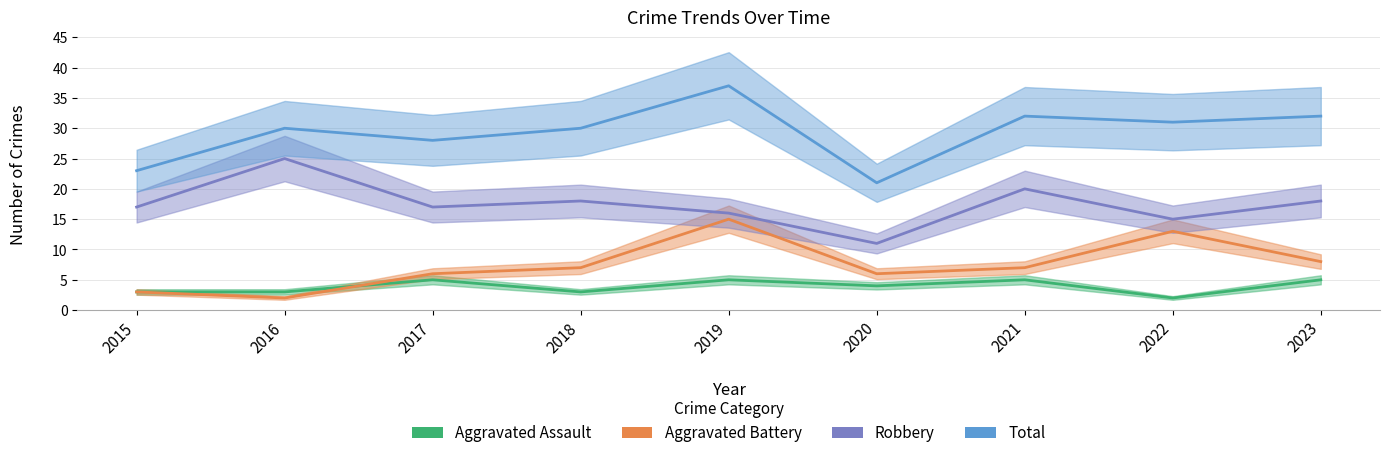

What is the value of the Total point at the 1st from the left?

23